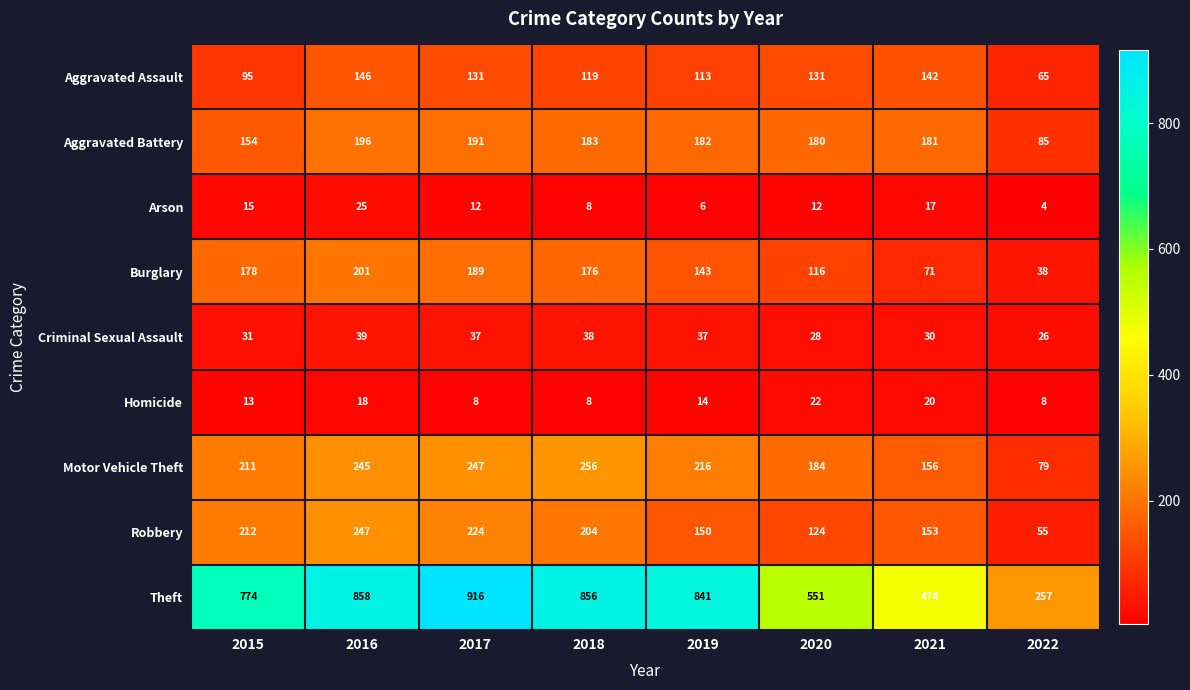

Which series has the largest total across all categories?

Theft